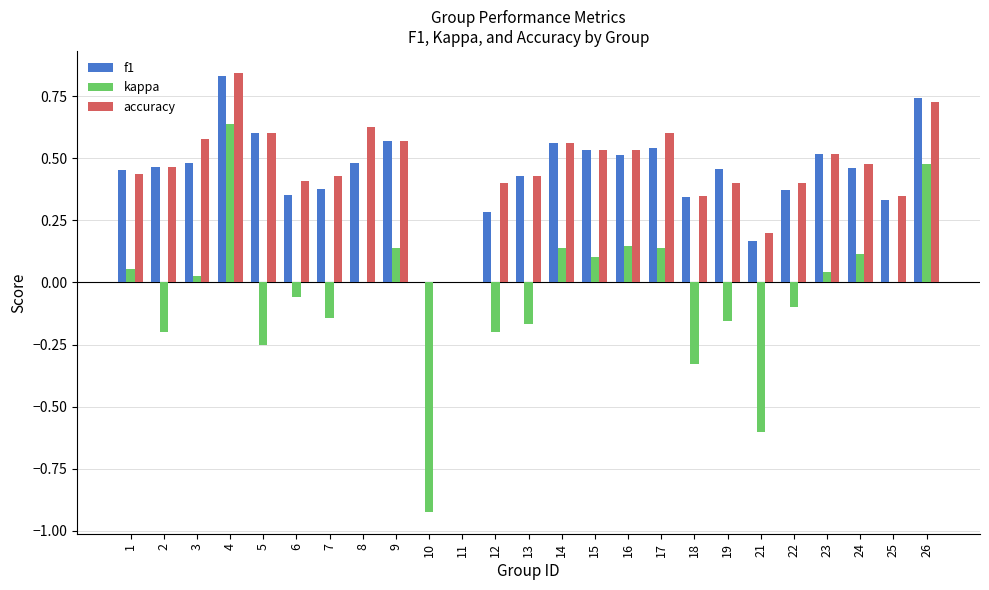

What is the sum of all kappa values?

-1.1